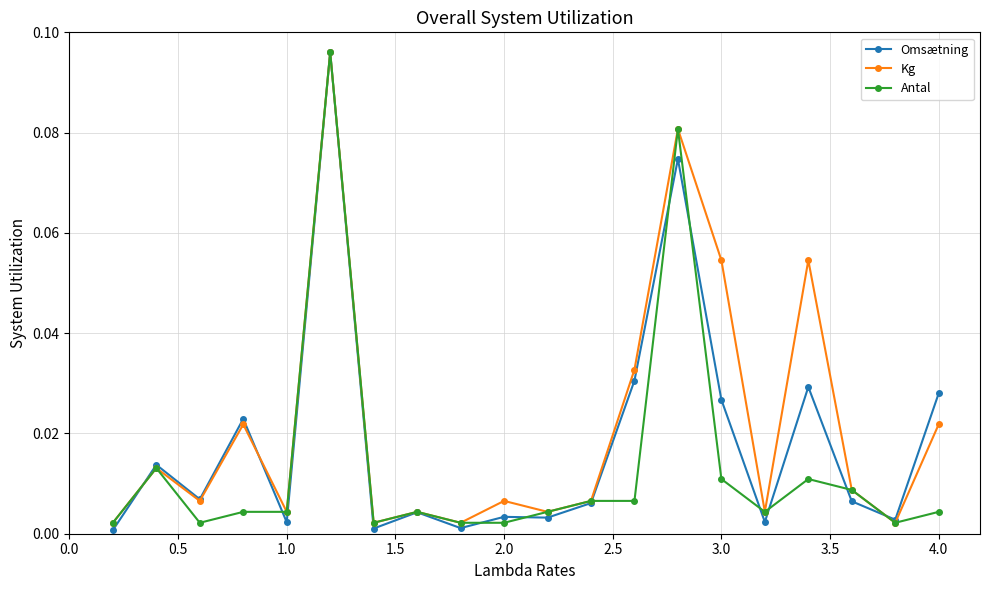

True or false: Omsætning has more than 2 interior local peaks.

True